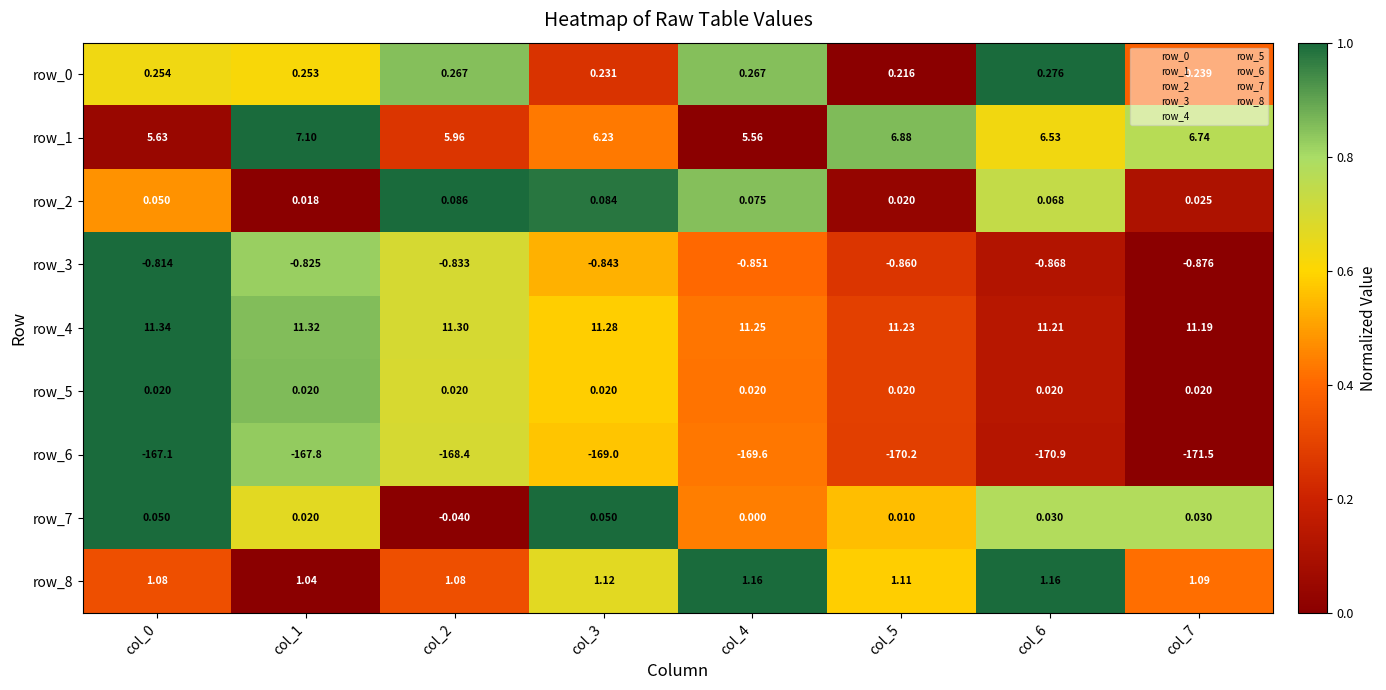

Is it true that row_5 equals 0.3 at col_1?

False